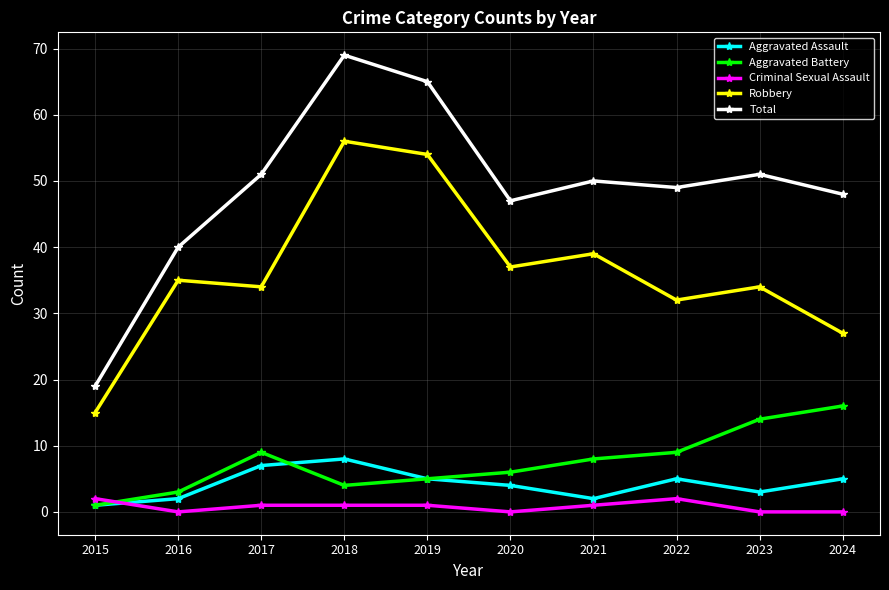

What is the lowest value of the Total series?

19